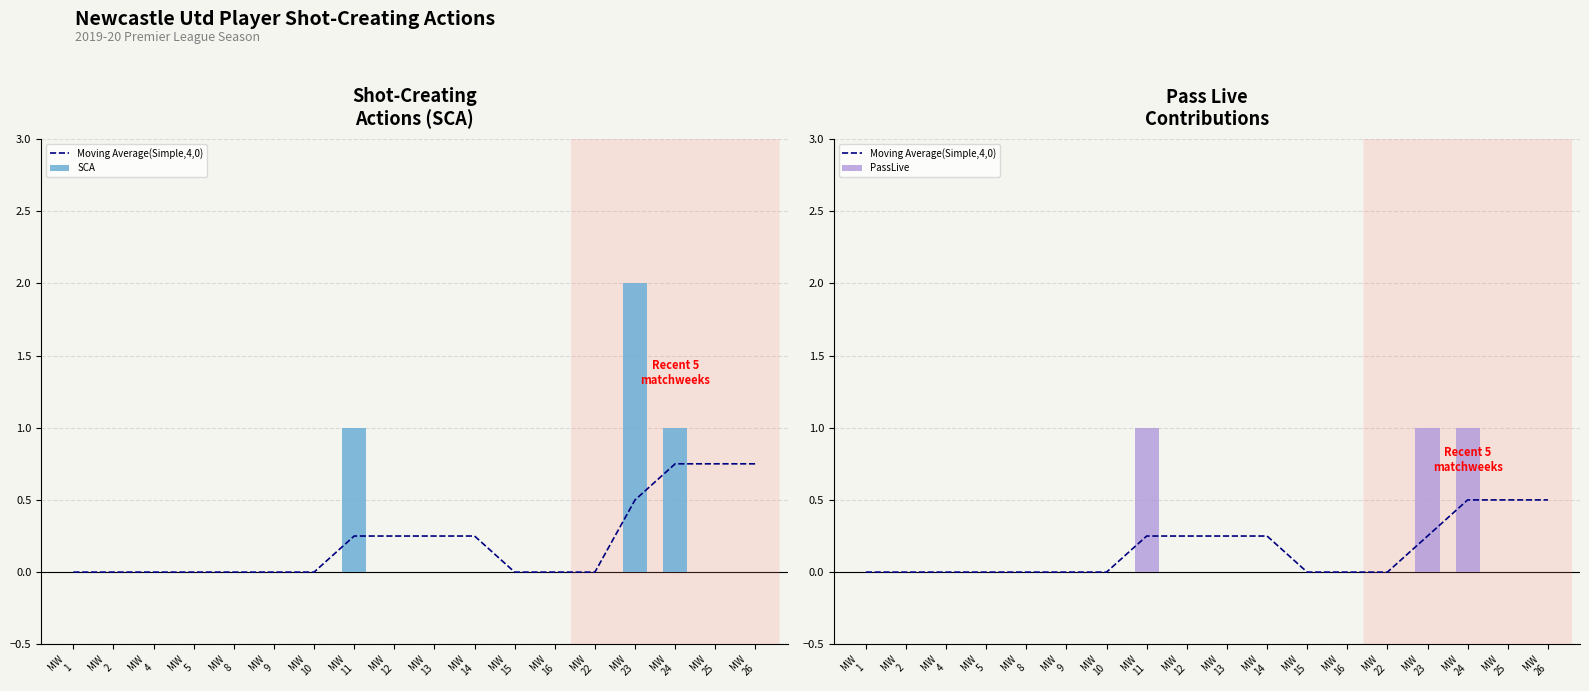

Rank the series by their average value, from lowest to highest.

Moving Average(Simple,4,0), PassLive, SCA